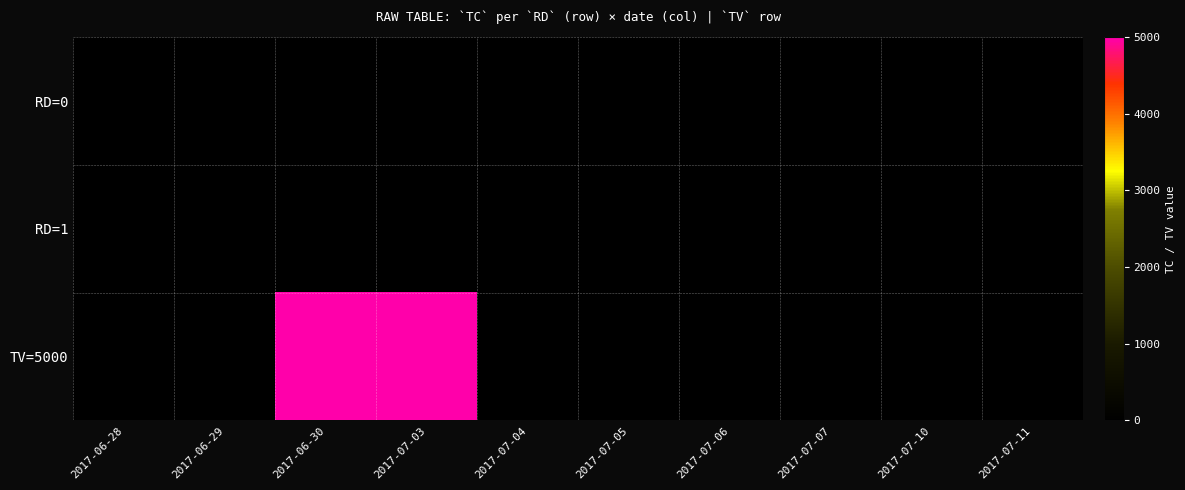

Count the number of data series in this chart.

3